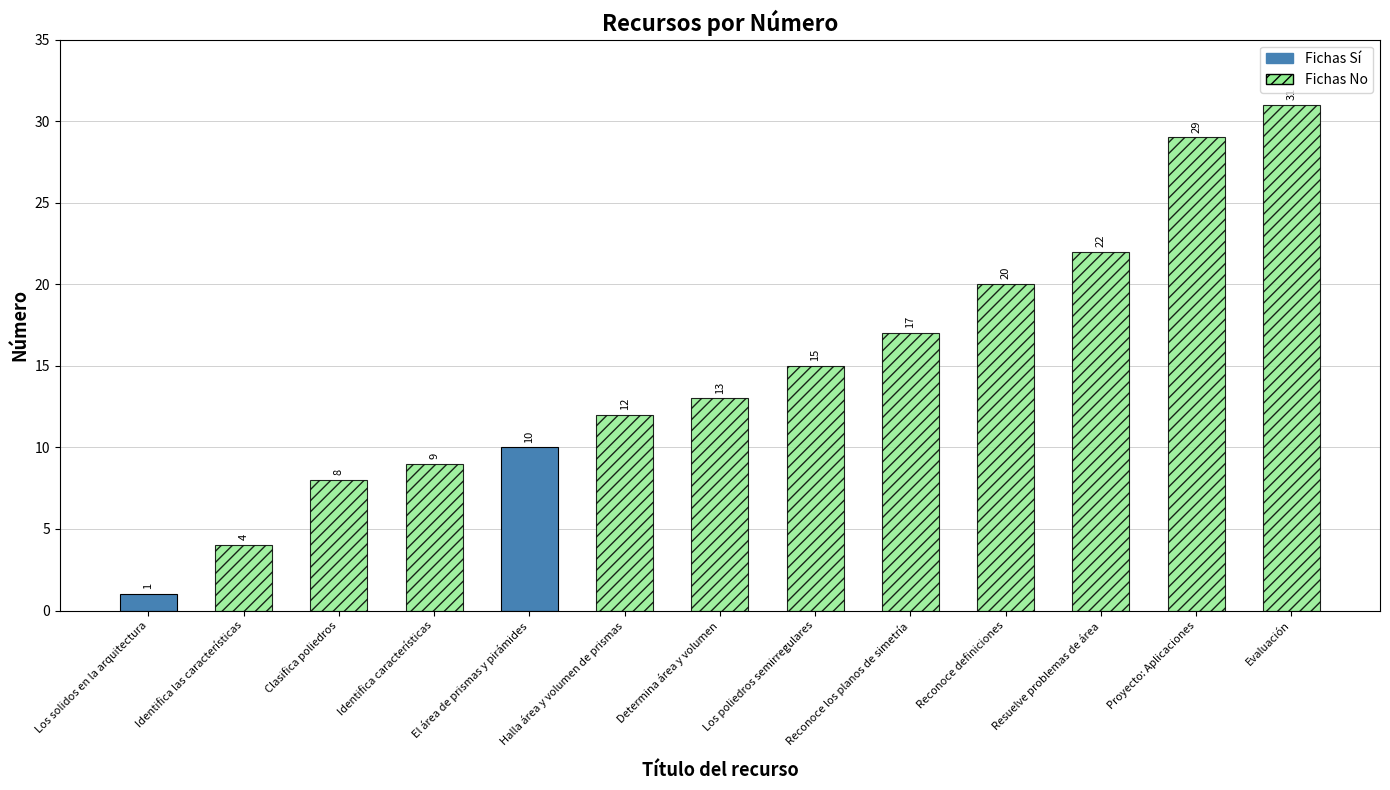

Is it true that the value at Proyecto: Aplicaciones is 49?

False